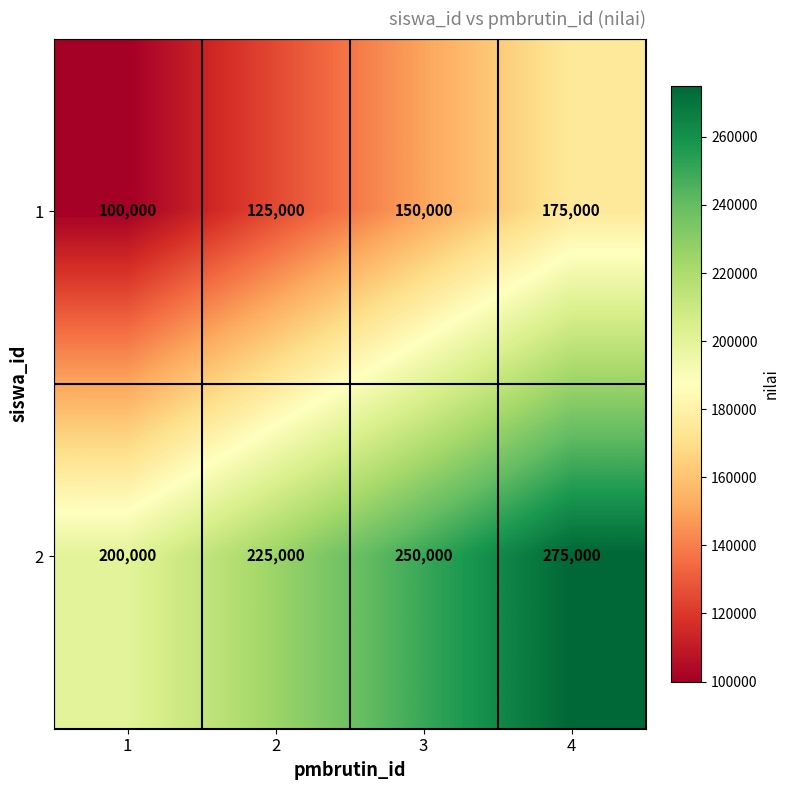

At how many categories does at least one series exceed 261137?

1